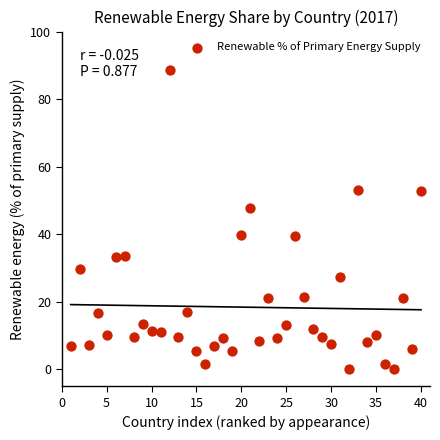

What is the range of X values (max minus min)?

39.0